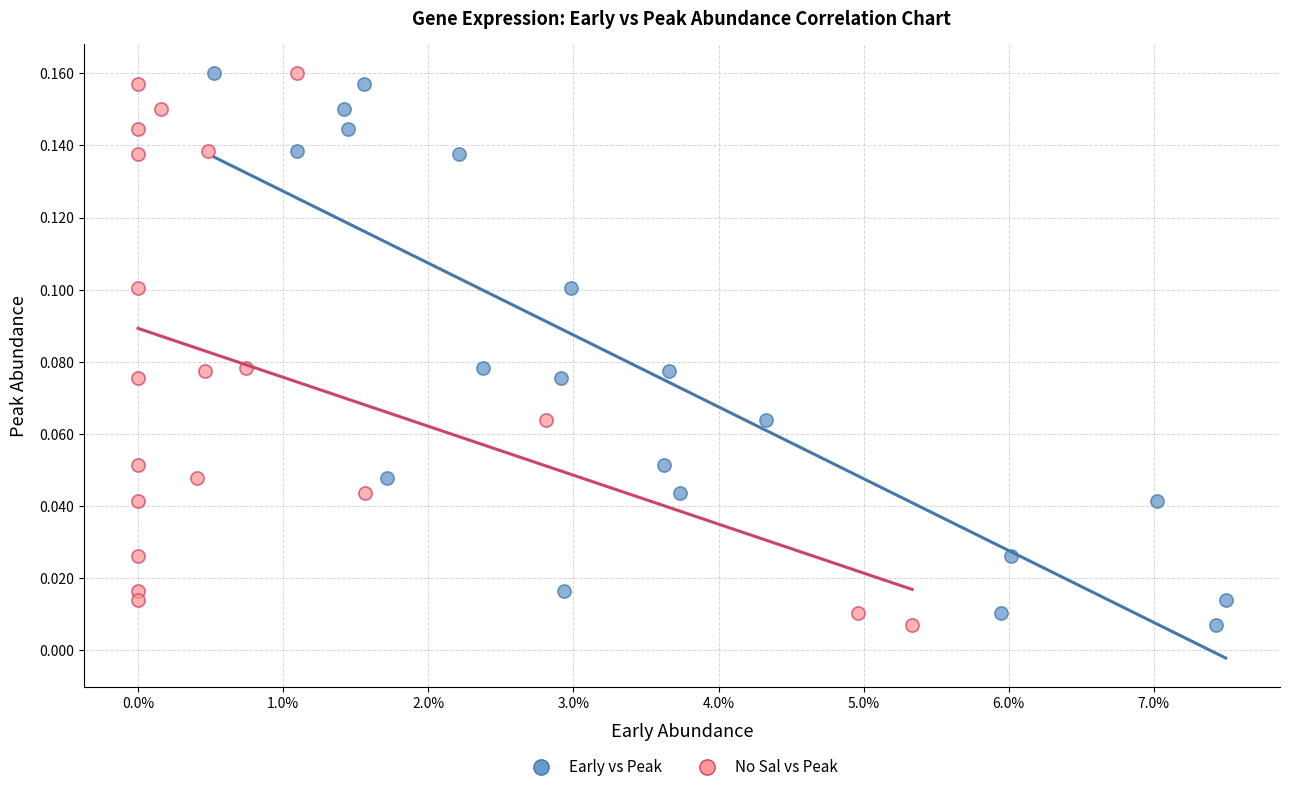

What are all the series names shown in the legend?

Early vs Peak, No Sal vs Peak